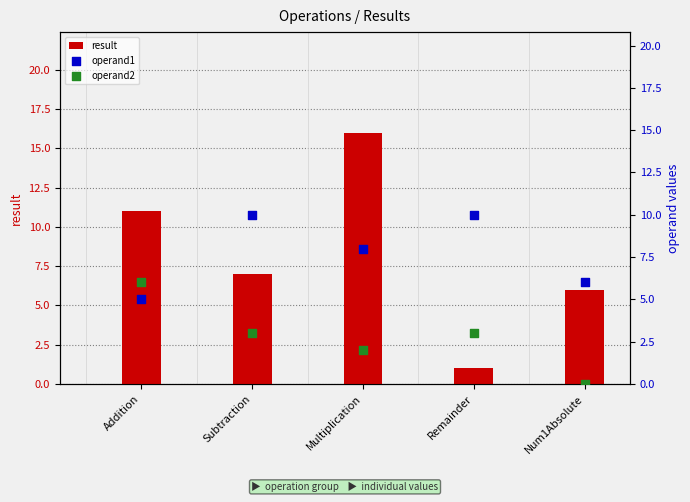

At which category is the sum across all series the highest?

Multiplication